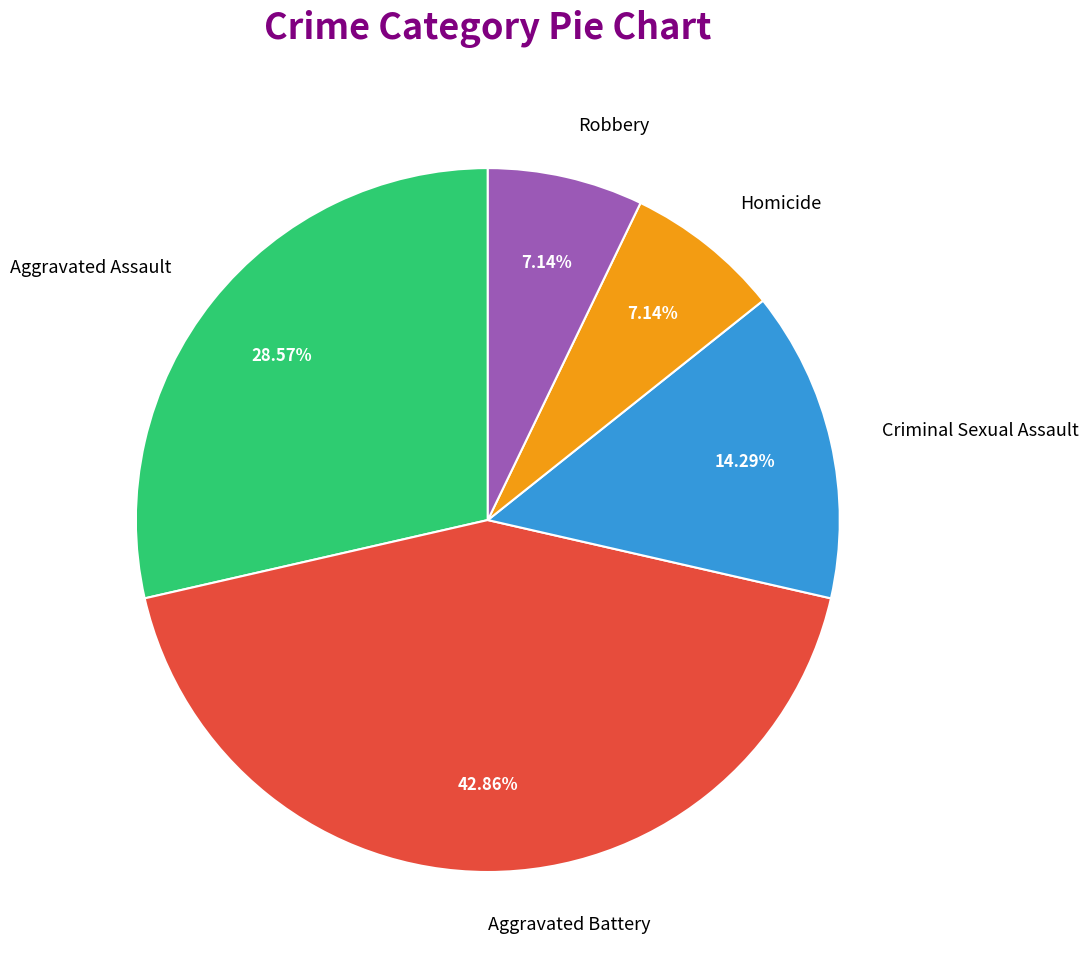

Which slice is the largest?

Aggravated Battery